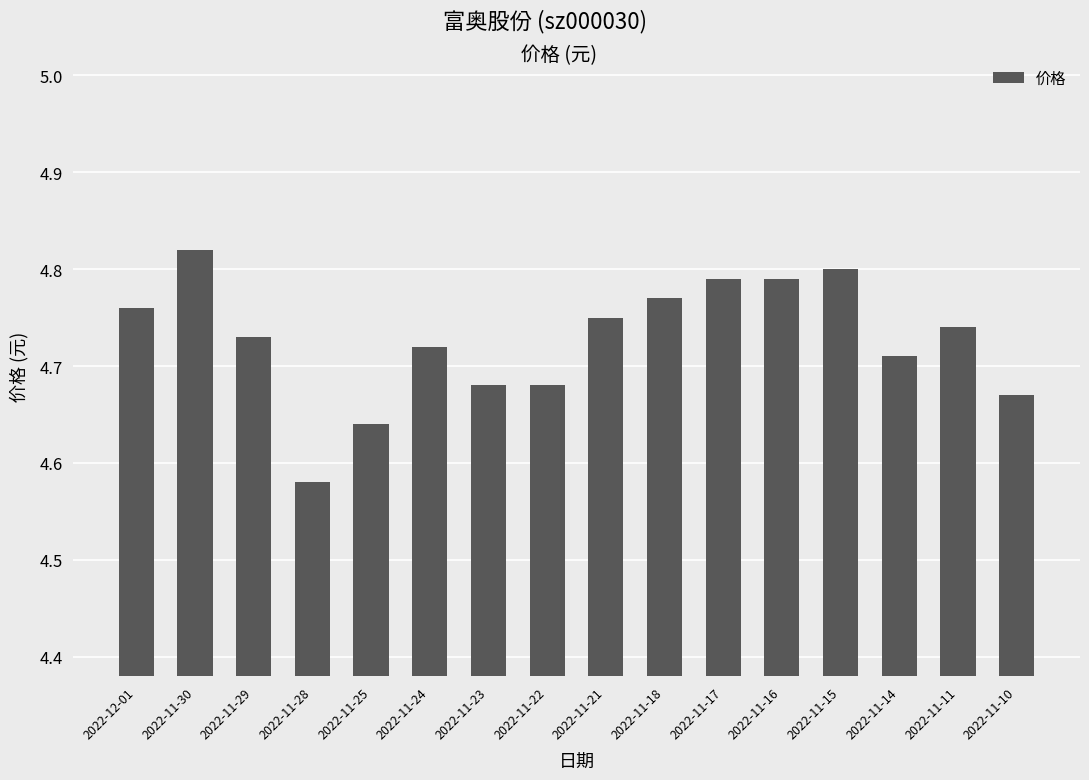

What is the label of the 7th bar from the right?

2022-11-18